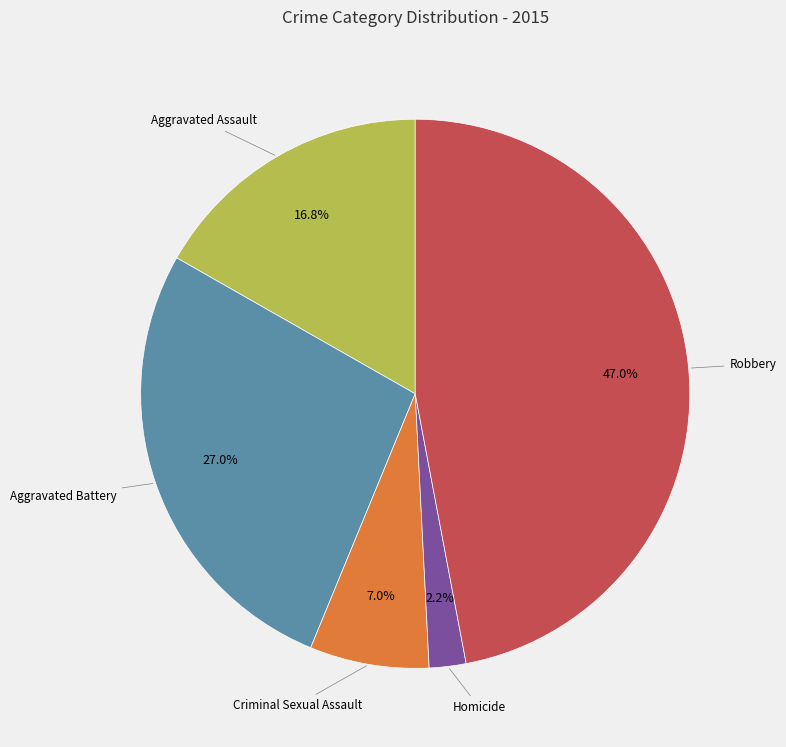

Does any single category account for the majority?

No